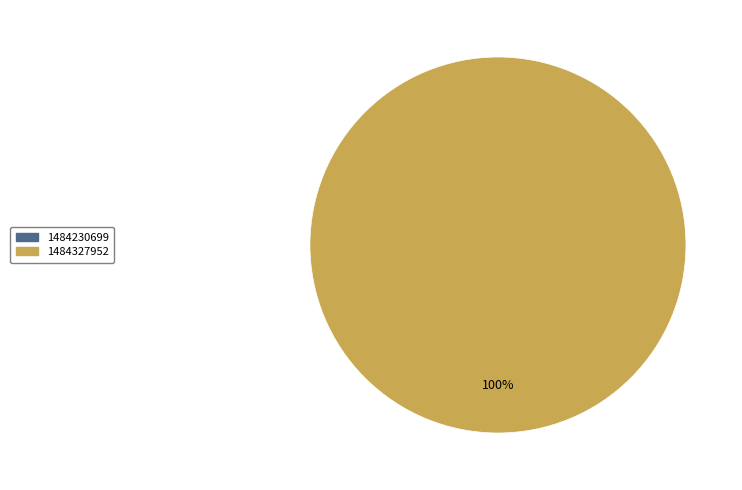

To the nearest percent, what is the average slice percentage?

50%